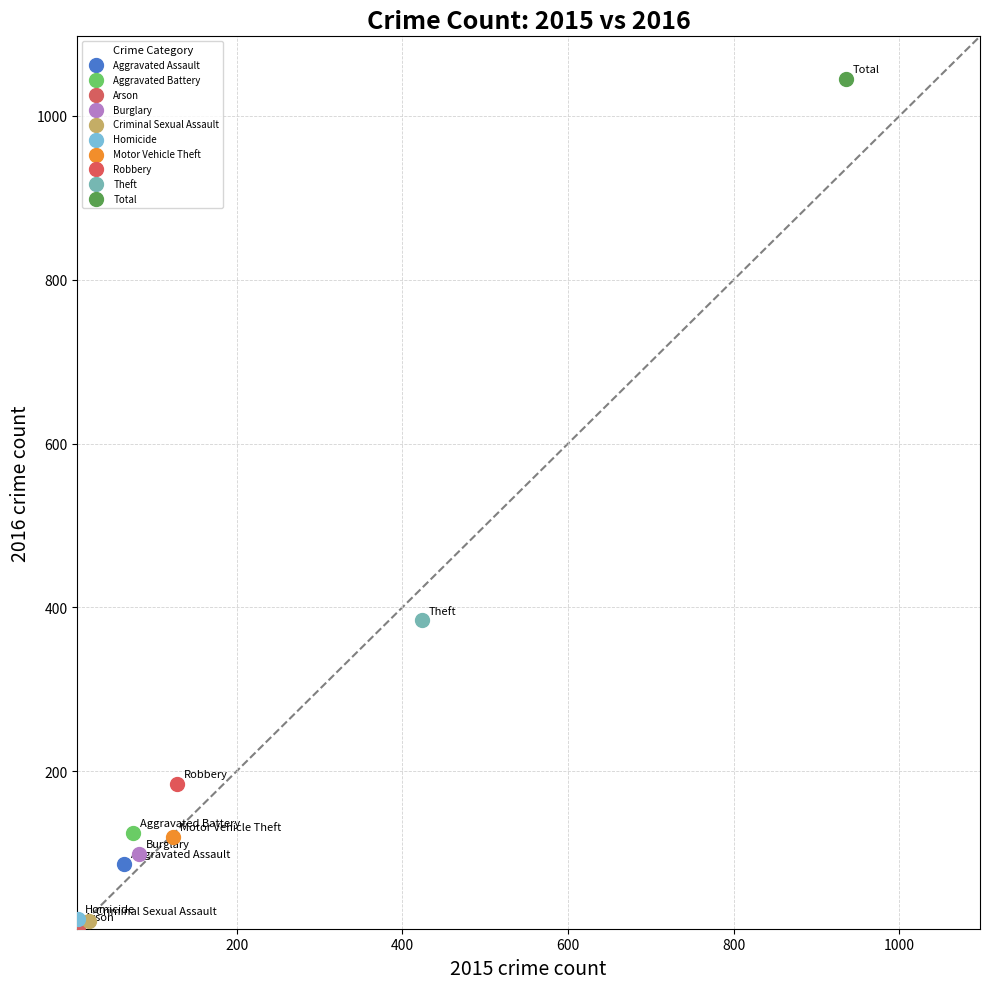

What are all the series names shown in the legend?

Aggravated Assault, Aggravated Battery, Arson, Burglary, Criminal Sexual Assault, Homicide, Motor Vehicle Theft, Robbery, Theft, Total